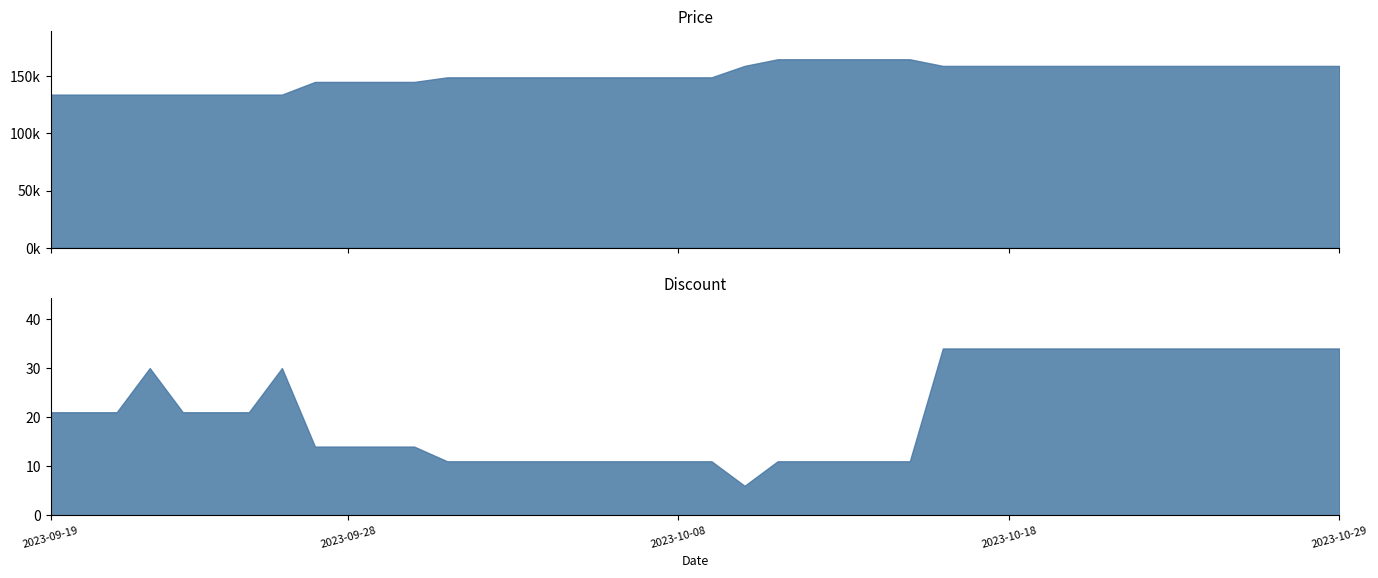

What is the value of the Price point at the 30th from the left?

159000